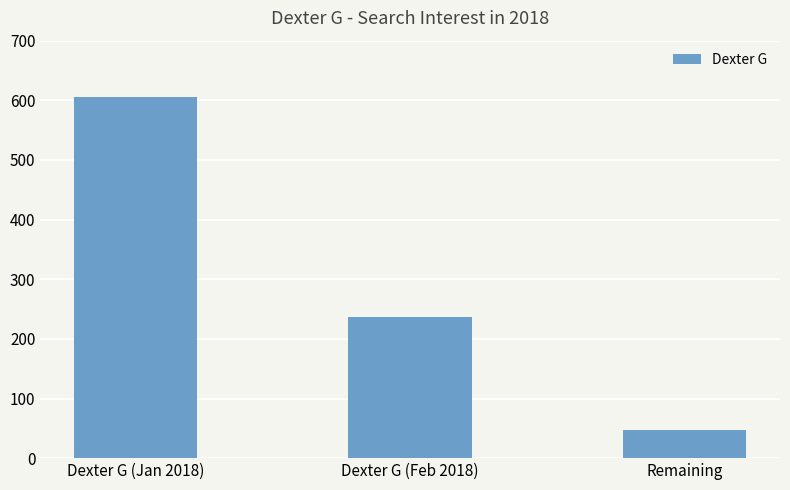

At which label does the data first exceed 236?

Dexter G (Jan 2018)